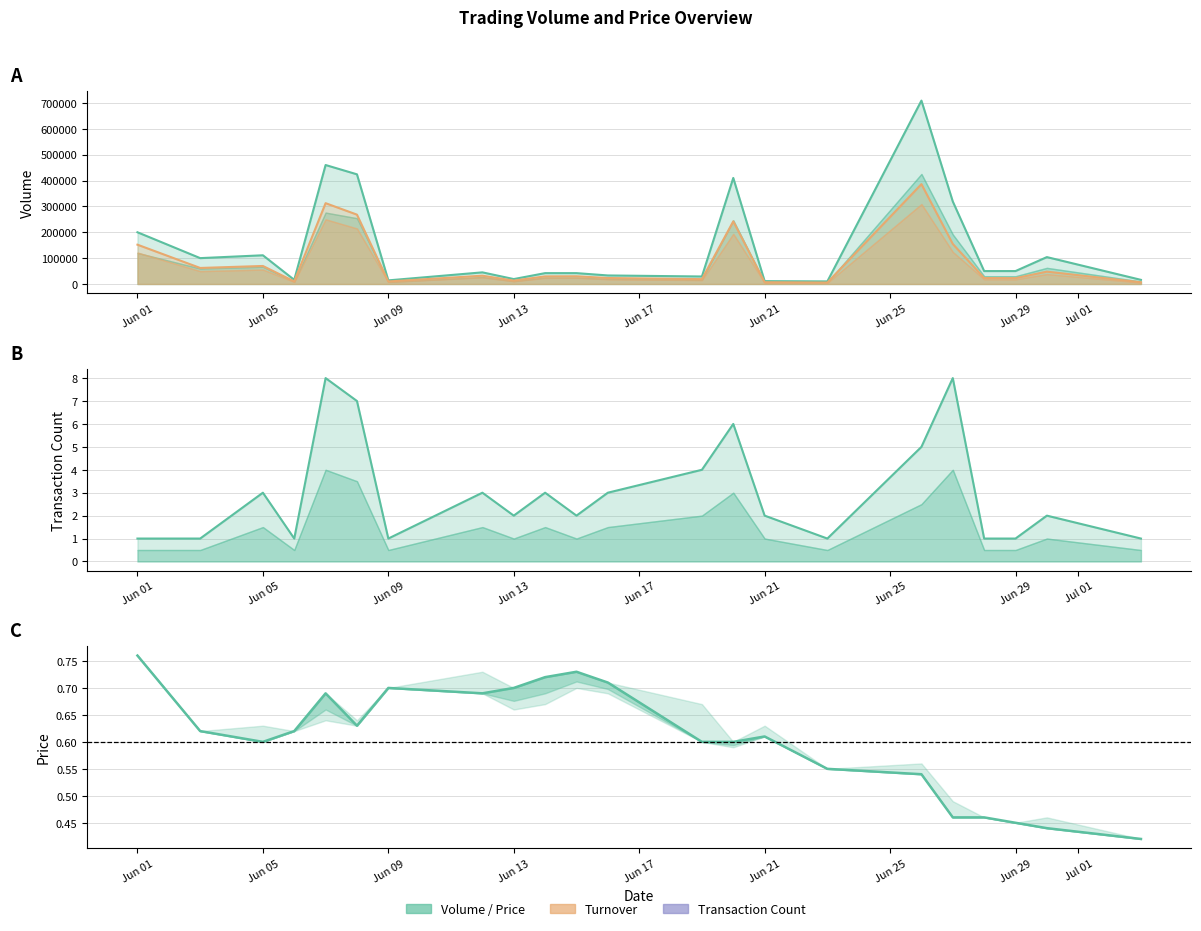

What is the label of the 7th point from the left?

Jun 09